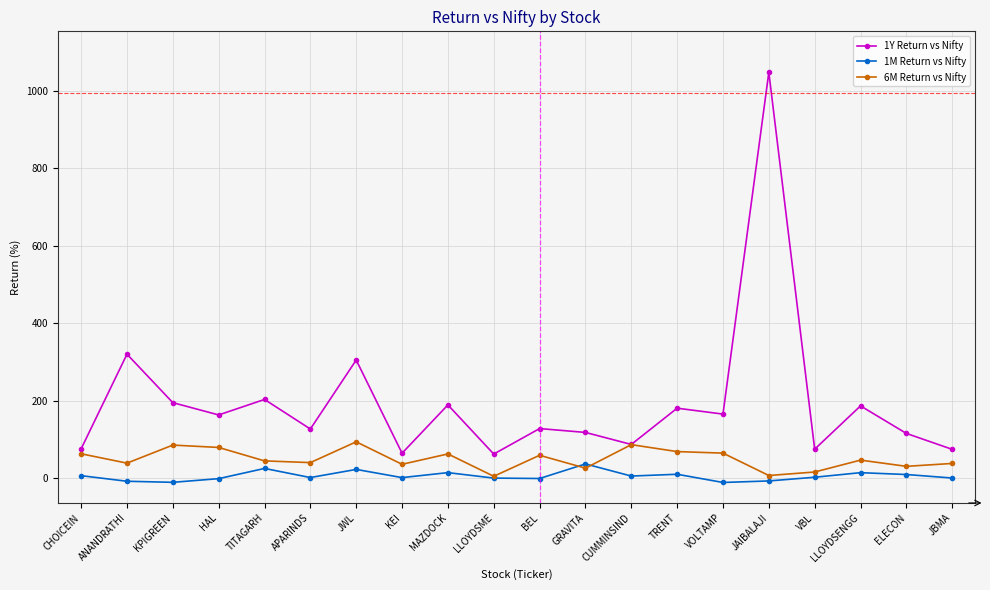

The 1Y Return vs Nifty series shows 158.4 at GRAVITA. True or false?

False